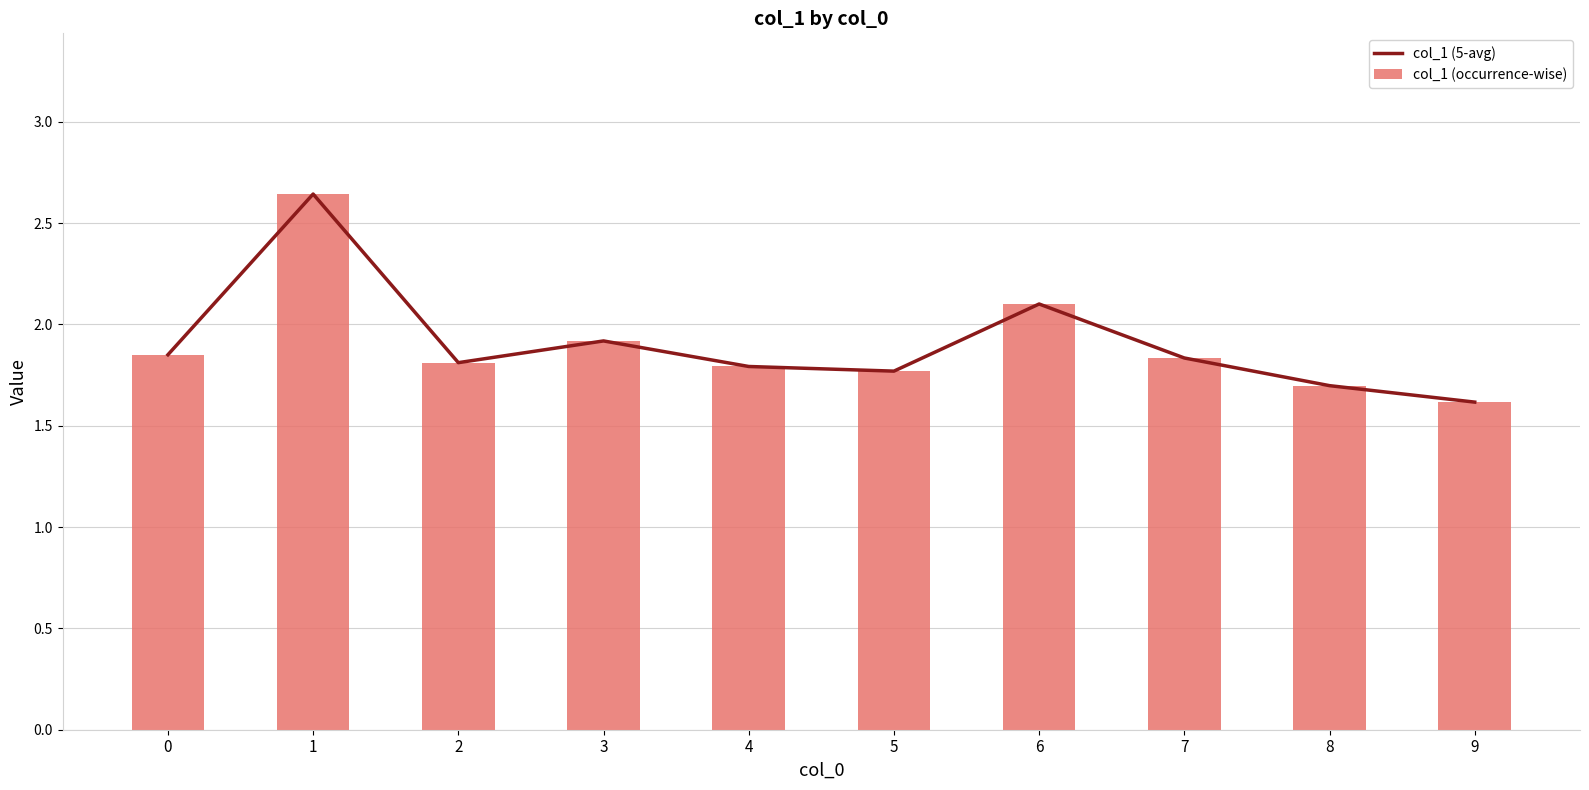

True or false: col_1 (occurrence-wise) has a value of 0.9 at 1.

False